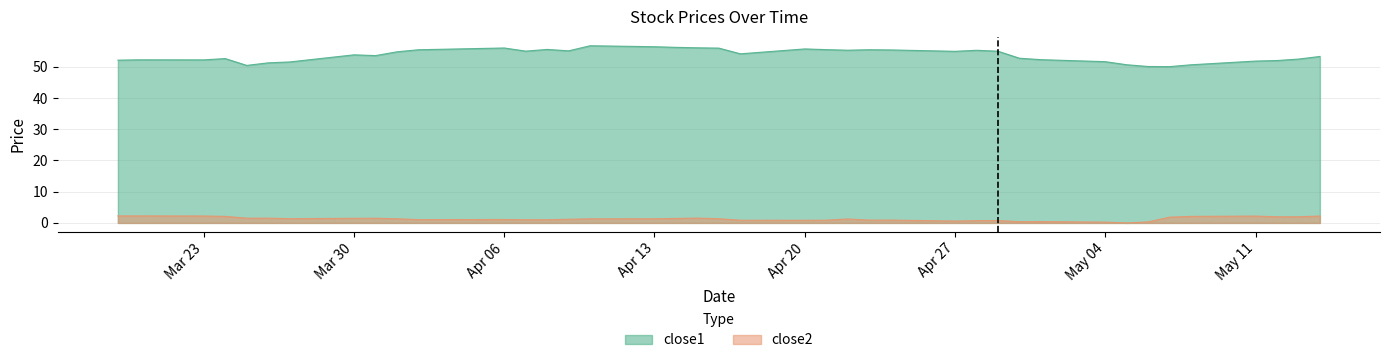

What is the average value of the close1 series?

53.7